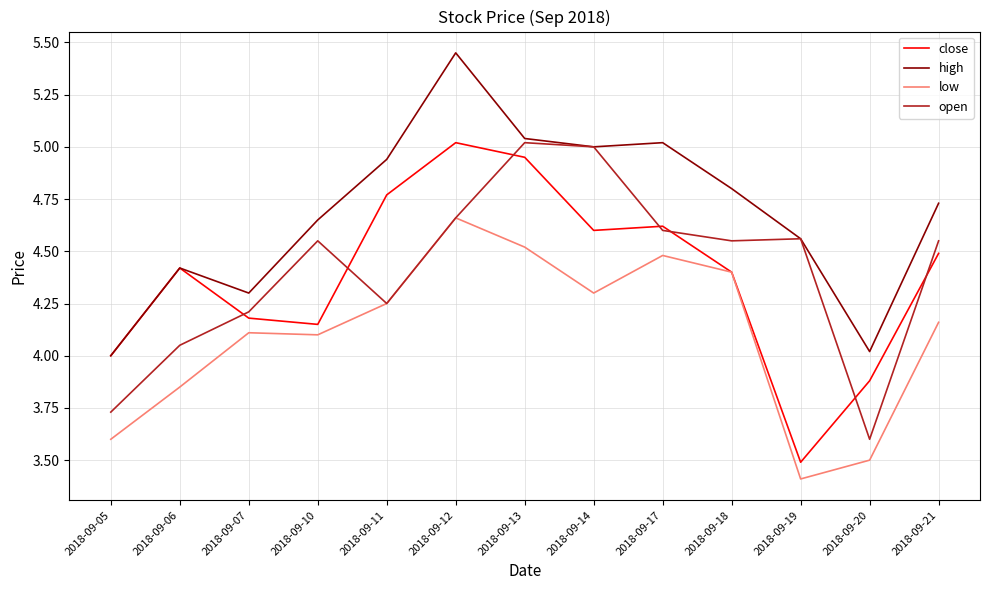

What is the difference between the close values at 2018-09-10 and 2018-09-19?

0.7